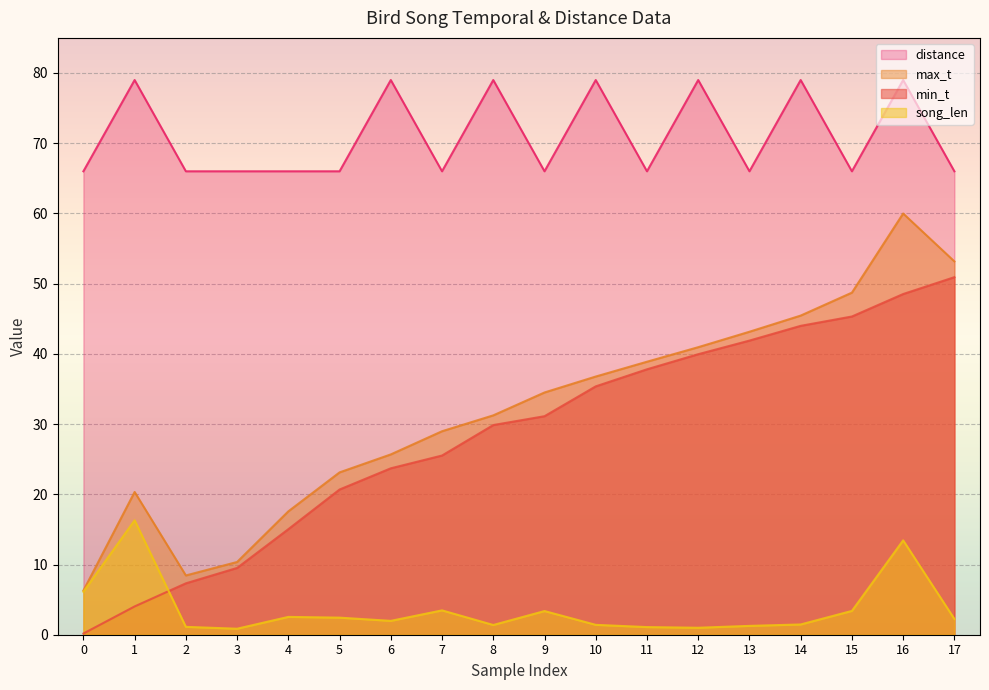

What is the average value of the song_len series?

3.6